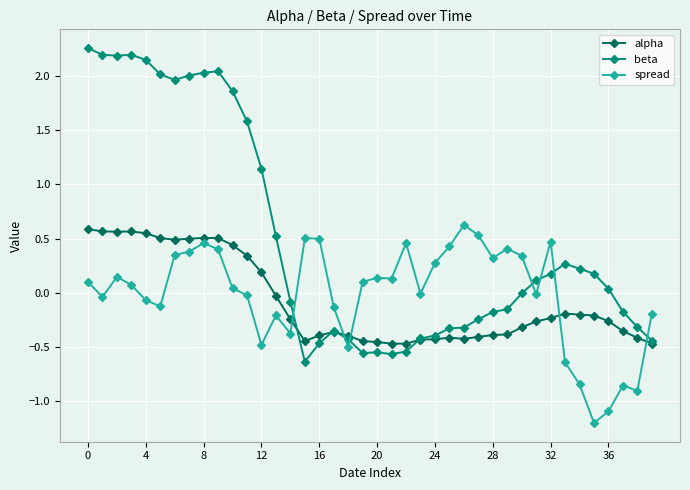

Which series has the largest range (max minus min)?

beta